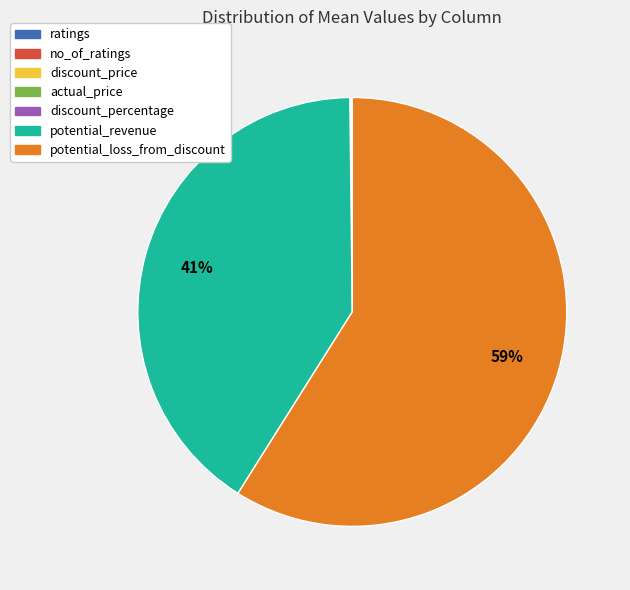

Is there a majority slice in this chart?

Yes